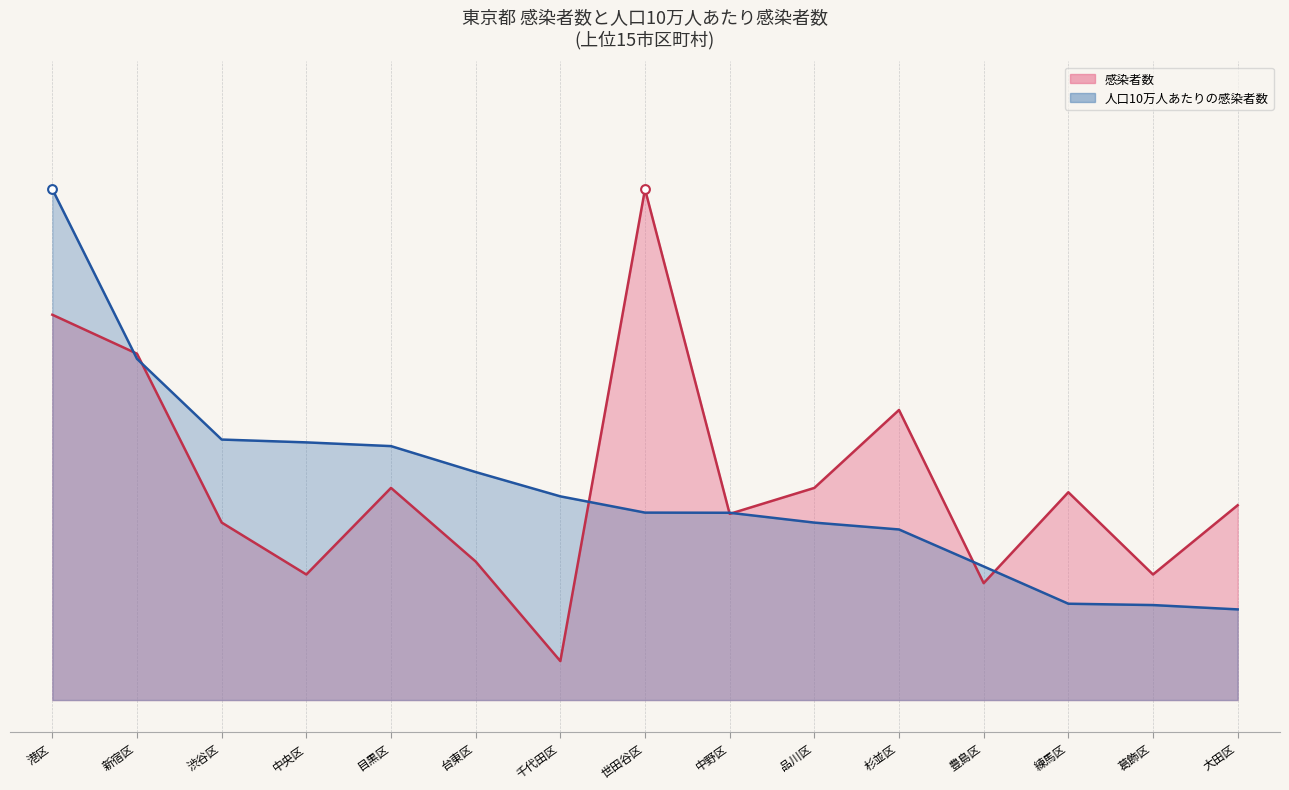

At which category is the sum across all series the highest?

港区